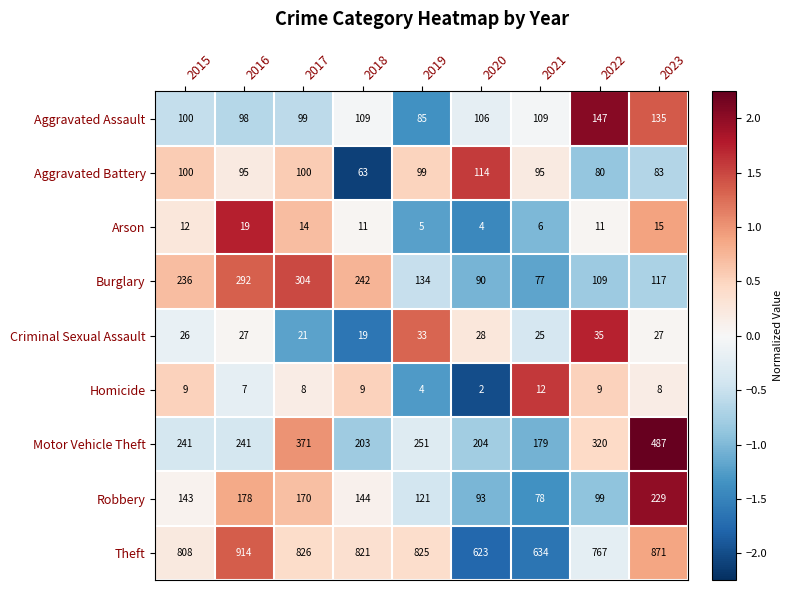

What is the spread (max minus min) of values at 2016?

907